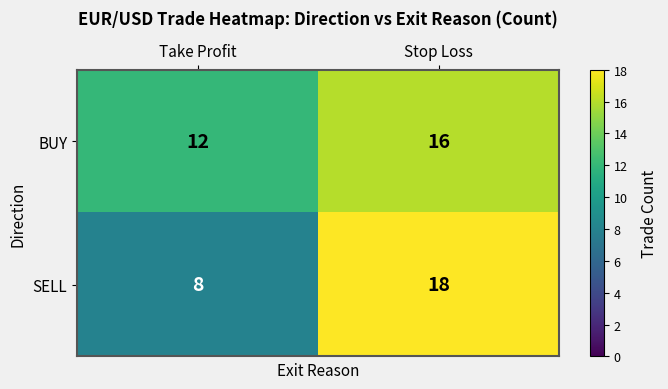

Reading right to left, transcribe all the data shown in this chart.

BUY: Stop Loss=16	Take Profit=12
SELL: Stop Loss=18	Take Profit=8